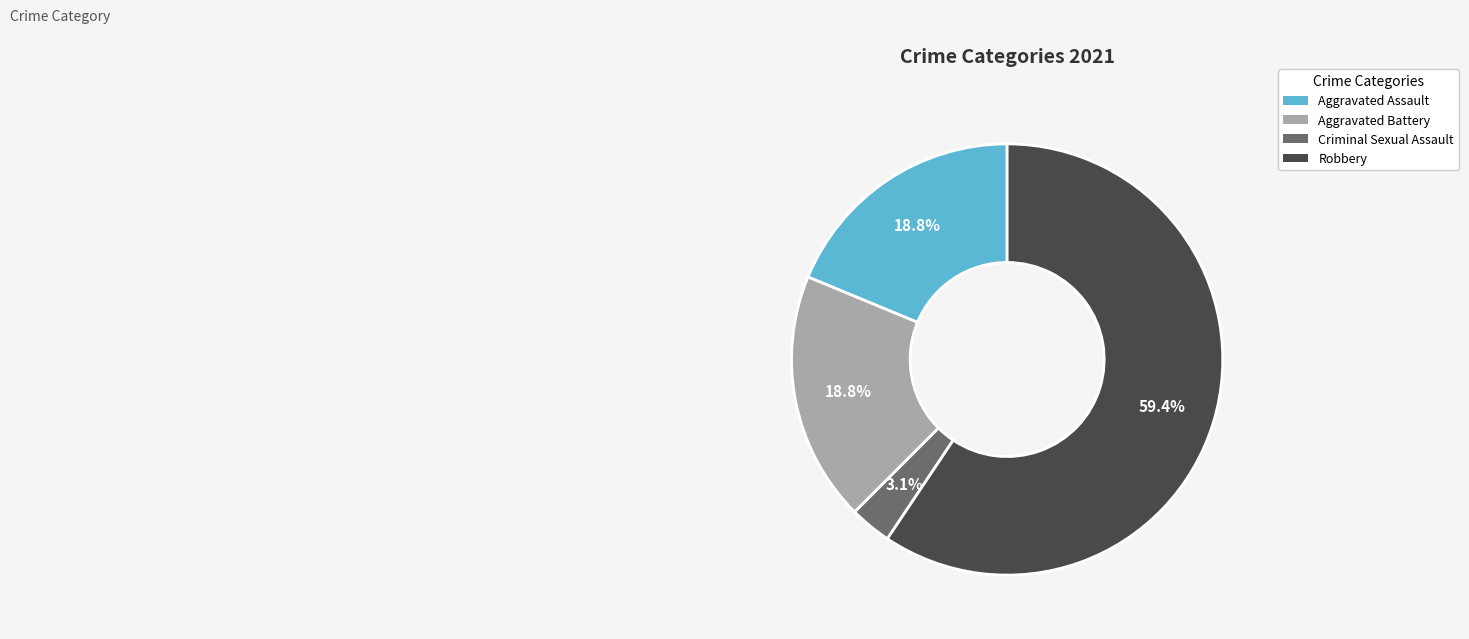

Which slice represents more than half of the pie?

Robbery